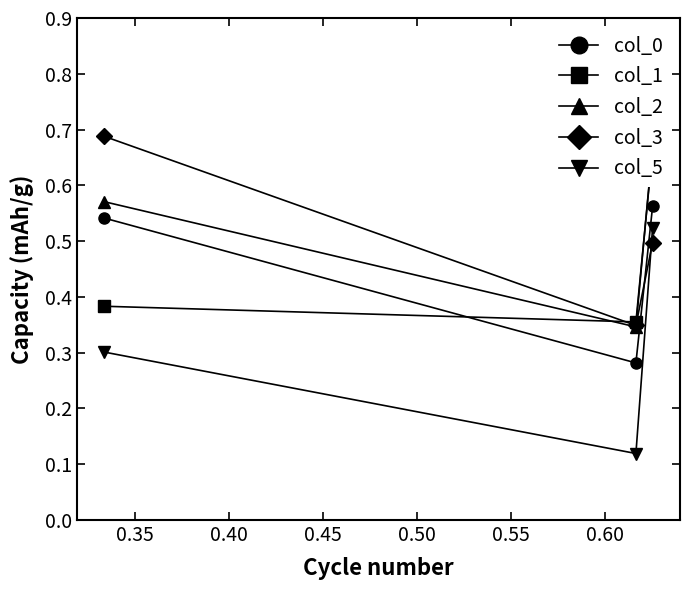

Count the col_5 values in the range 0 to 1.

3